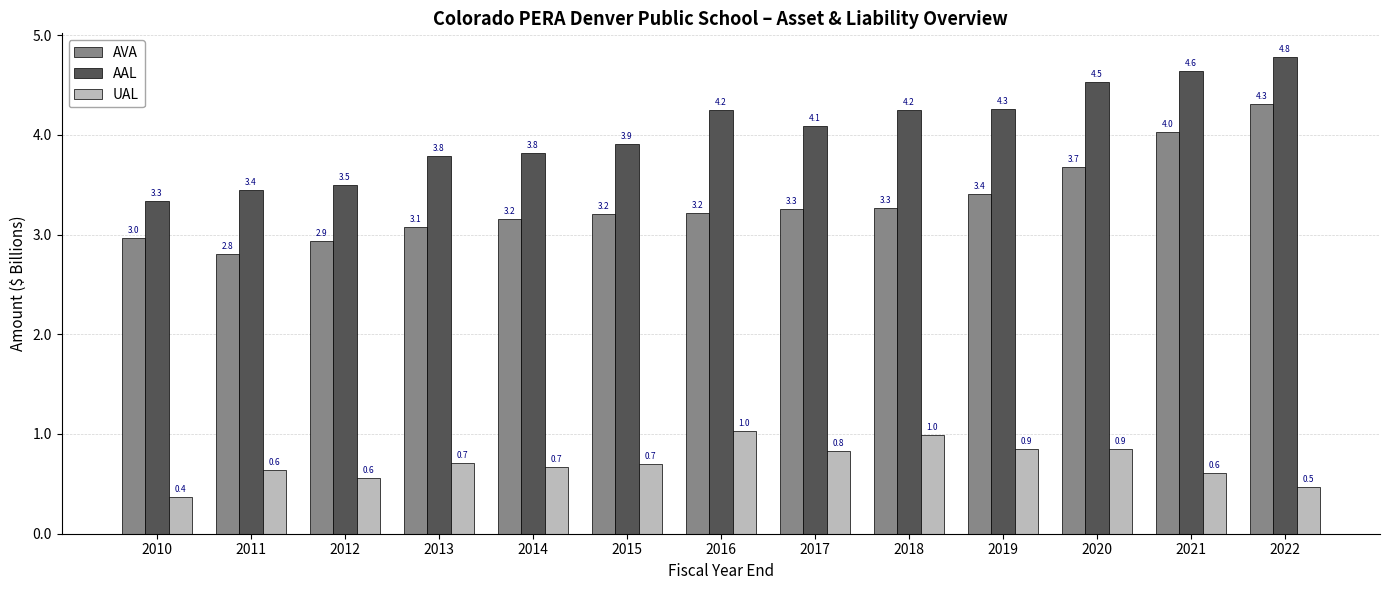

What is the sum of all UAL values?

9.3